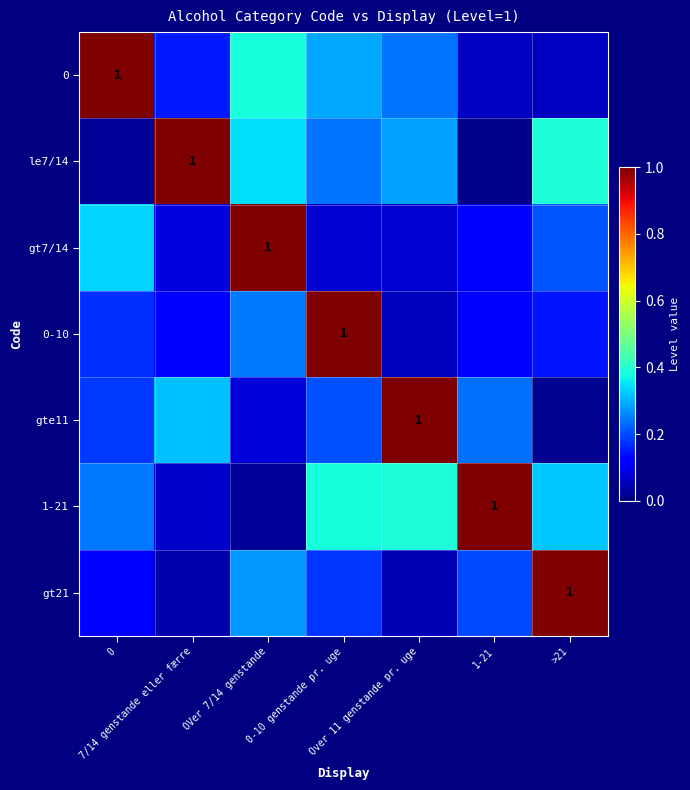

What is the average value of the le7/14 series?

0.3